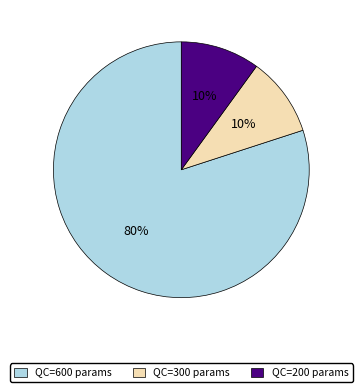

To the nearest percent, what is the difference between the QC=300 params and QC=600 params slice percentages?

70%